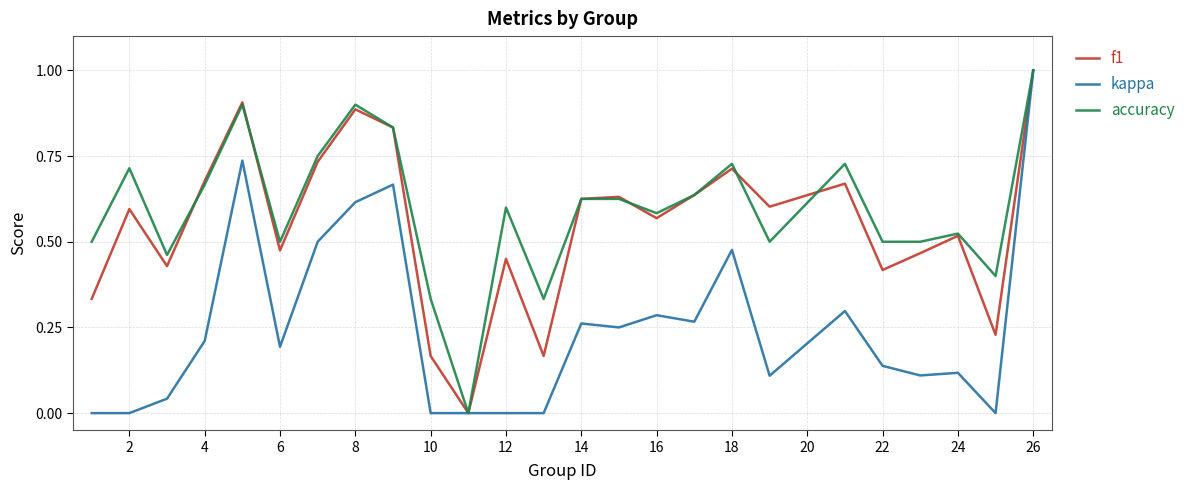

How many lines are shown in the chart?

3